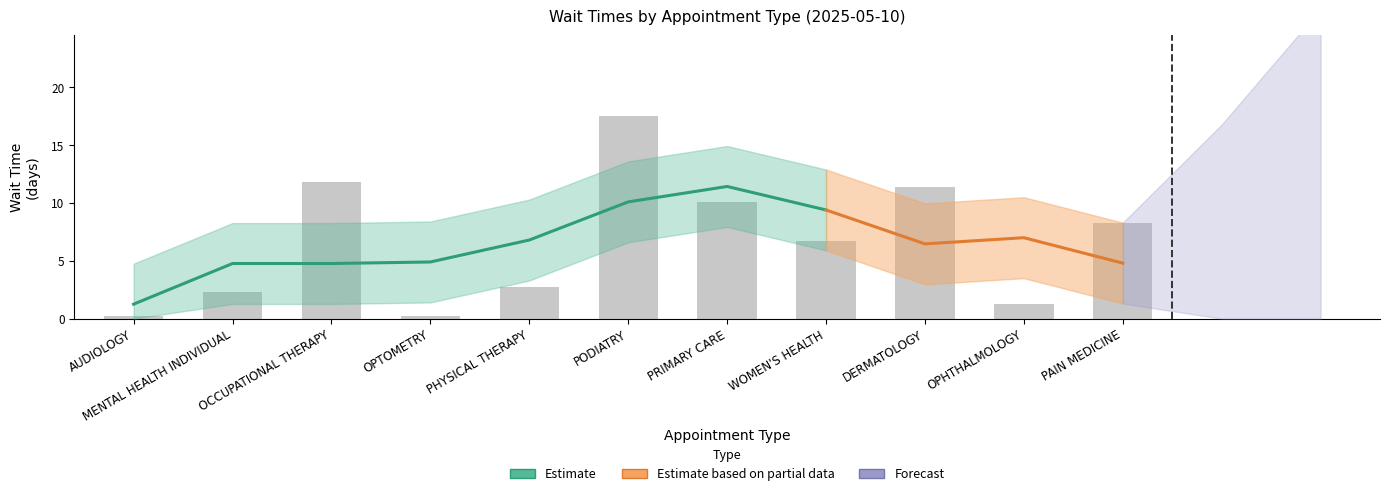

What is the label of the 8th bar from the left?

WOMEN'S HEALTH